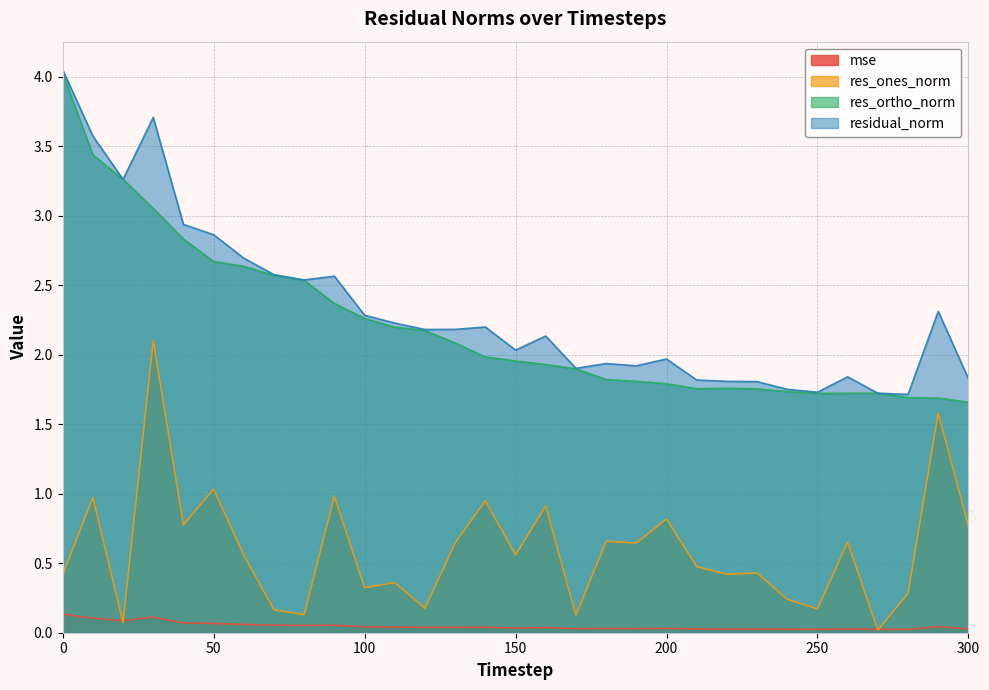

What is the maximum value for residual_norm?

4.0